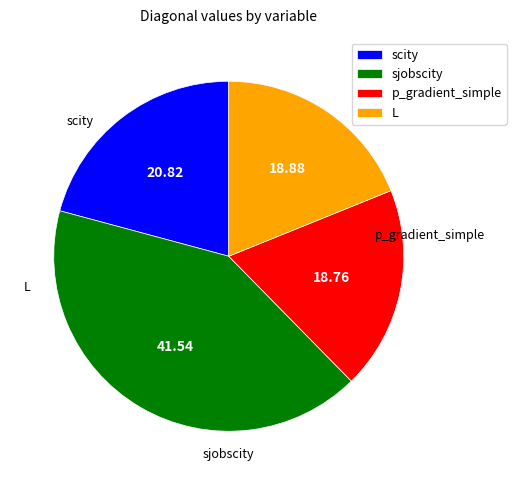

Is the sum of sjobscity and scity greater than half?

Yes